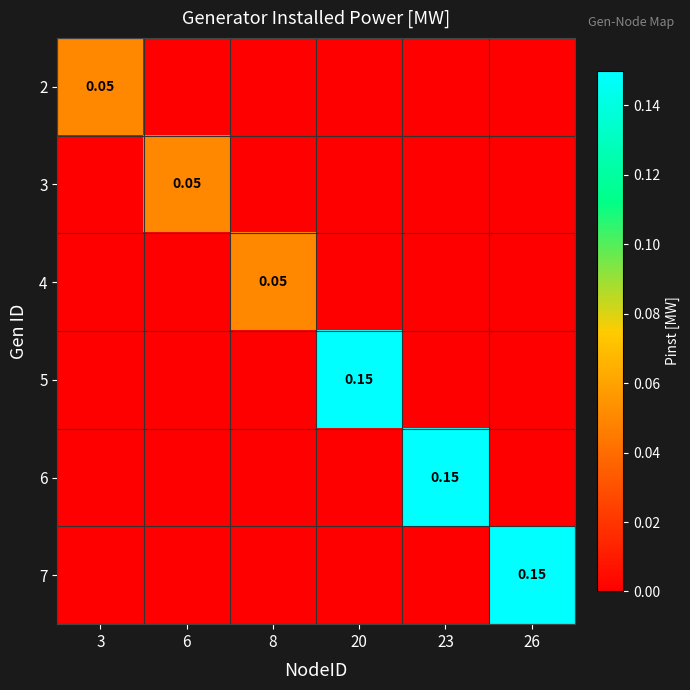

At which category does the chart reach its peak across all series?

20